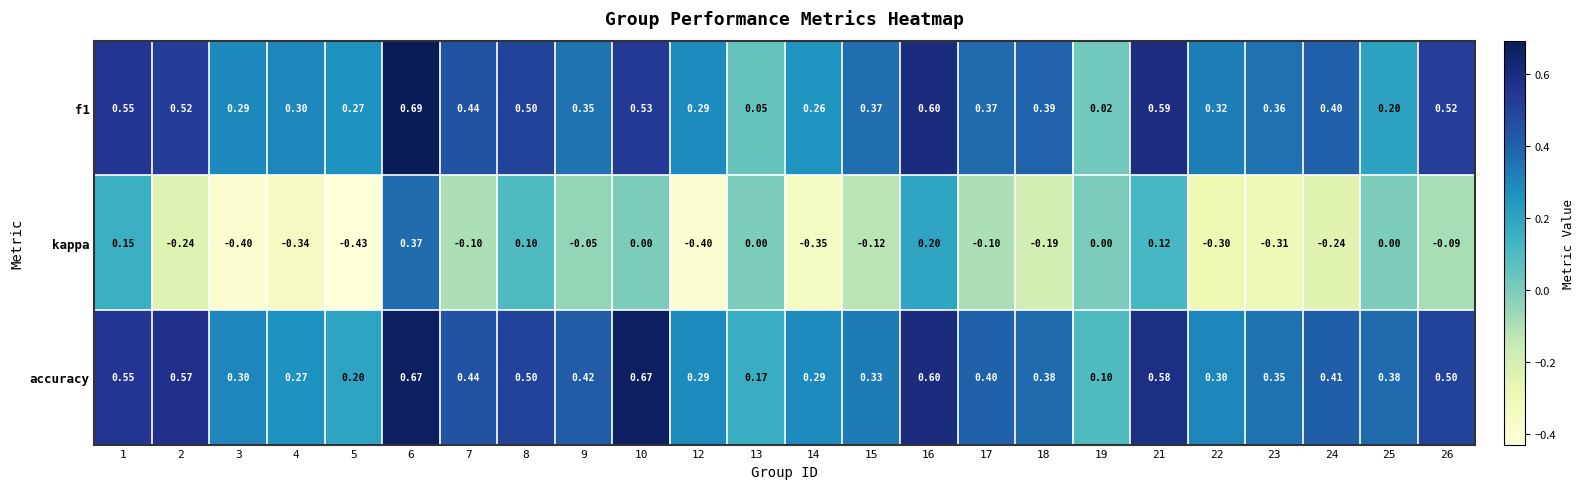

Which series has the largest range (max minus min)?

kappa